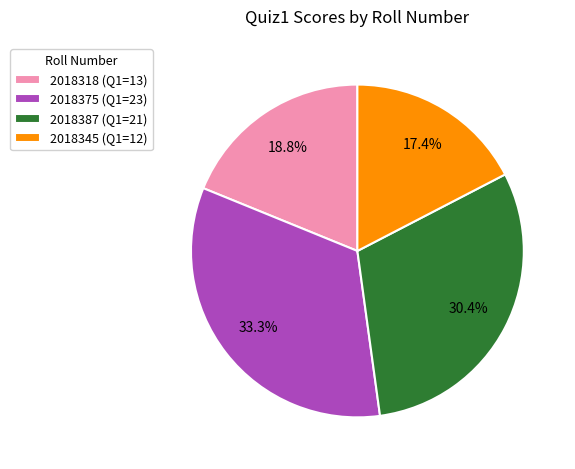

Which slice is the largest?

2018375